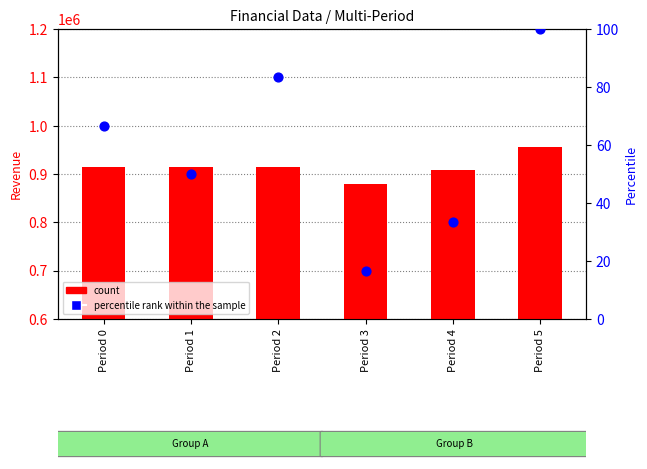

Which series reaches the minimum Y coordinate?

percentile rank within the sample